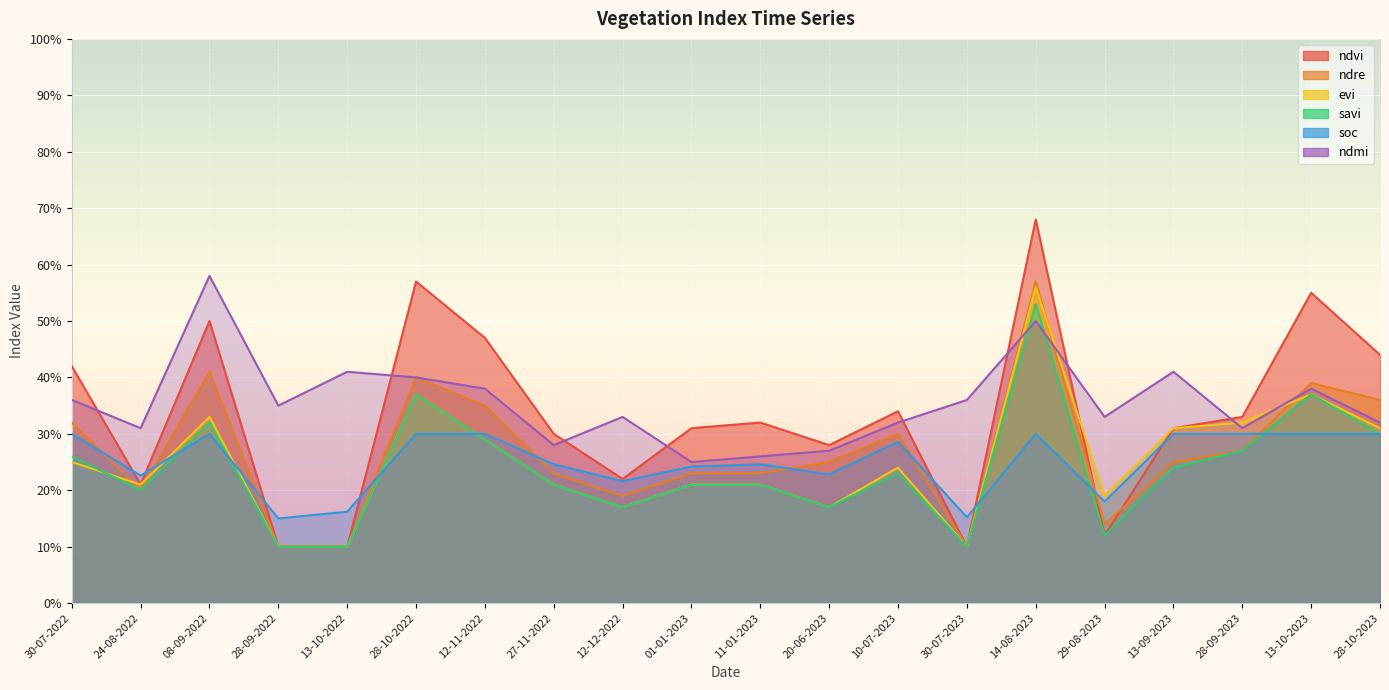

Rank the series at 12-11-2022 from lowest to highest value.

evi, savi, soc, ndre, ndmi, ndvi